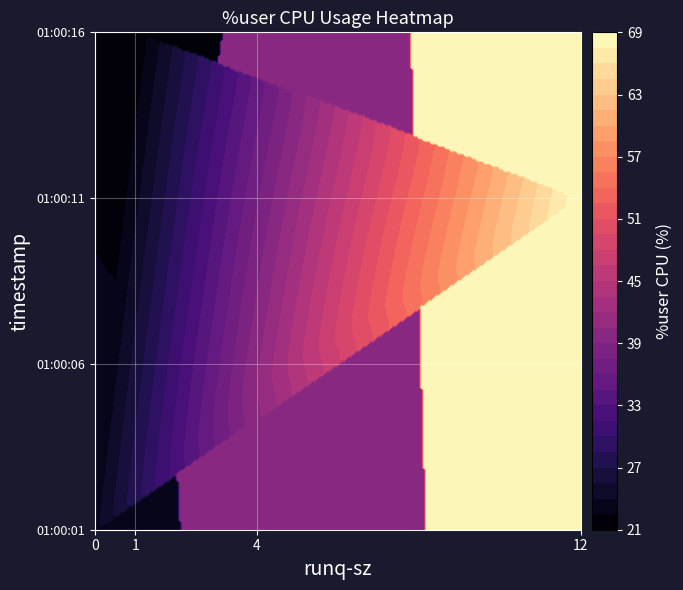

At which label is 01:00:11 closest to 46?

4